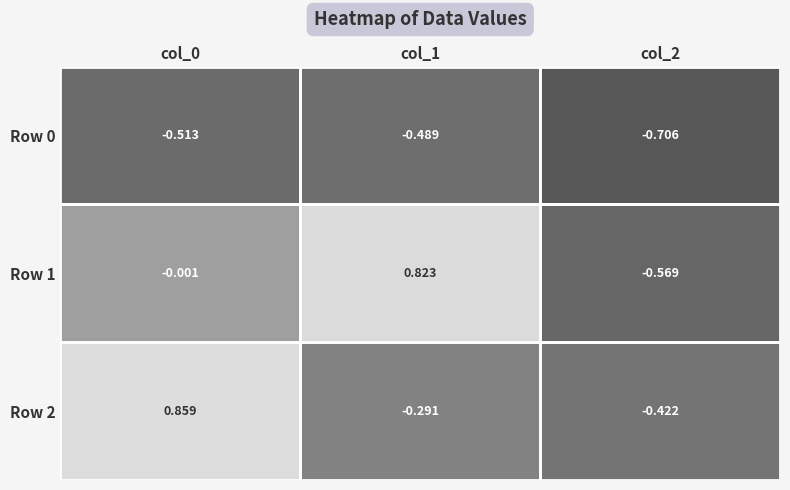

Is the value of Row 1 at col_1 greater than the value of Row 0 at col_0?

Yes